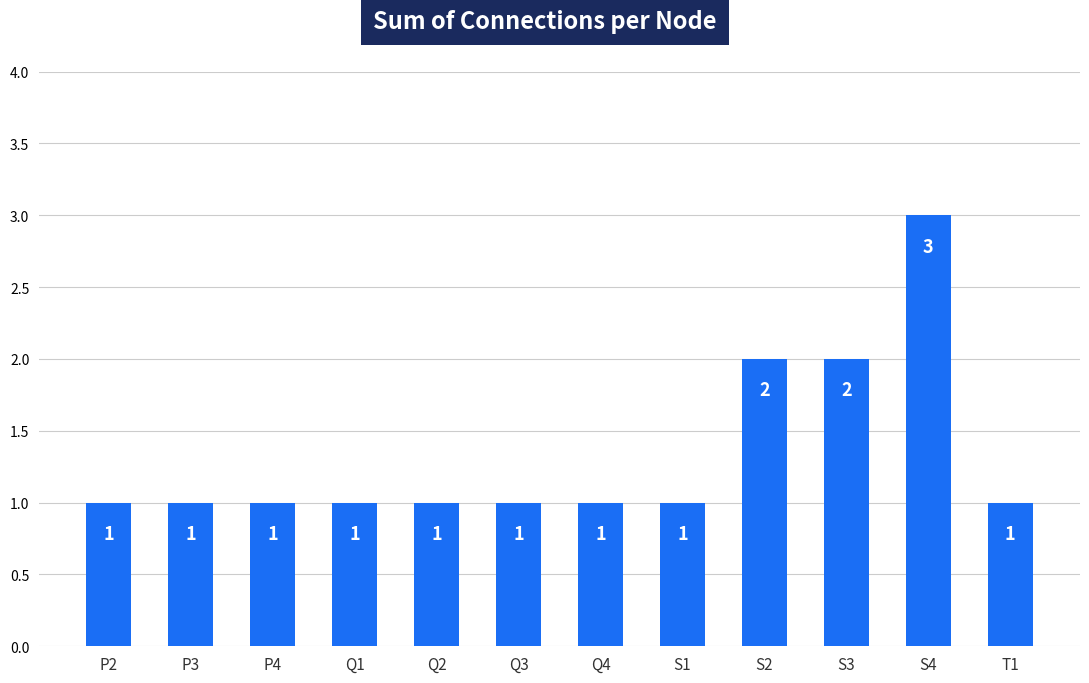

What is the change in value from S4 to T1?

-2